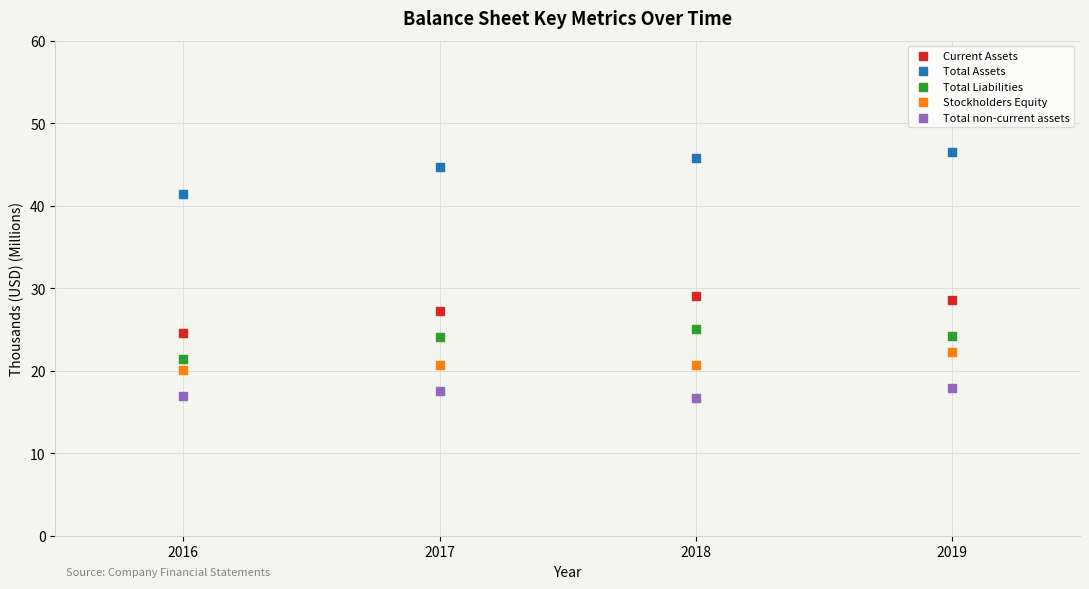

Which series reaches the maximum Y coordinate?

Total Assets